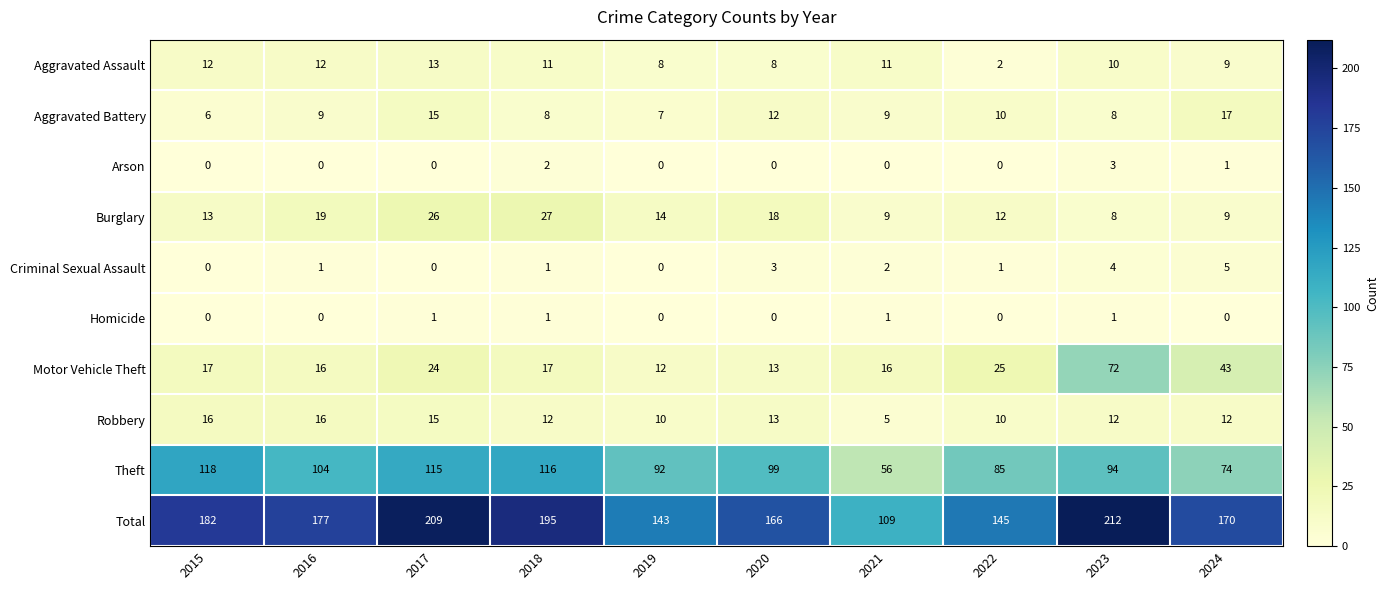

What is the difference between the maximum and minimum values in the Burglary series?

19